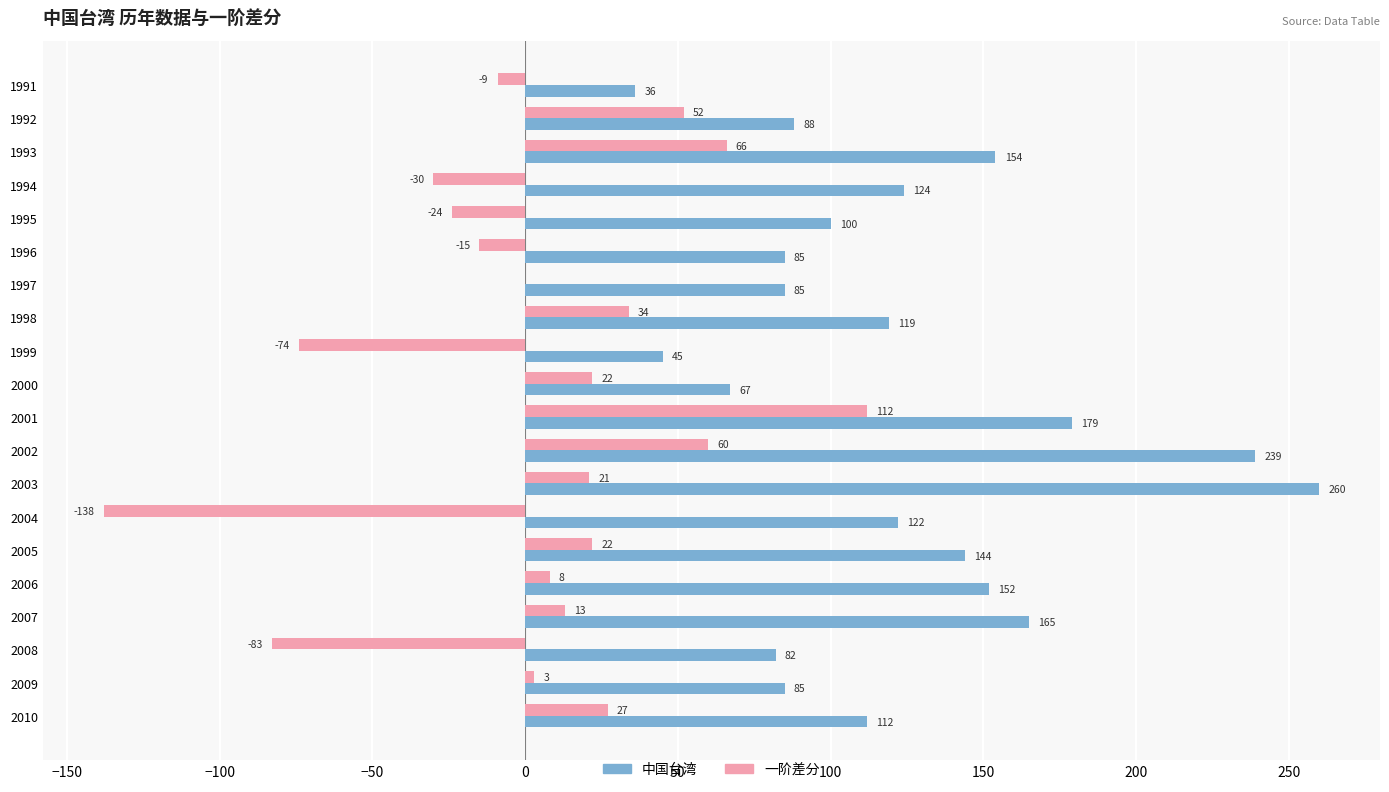

True or false: 一阶差分 has a value of -74 at 1999.

True